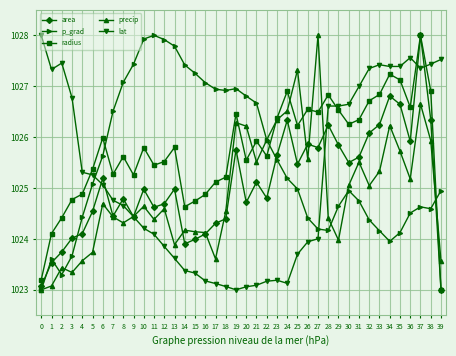

What are all the series names shown in the legend?

area, p_grad, radius, precip, lat